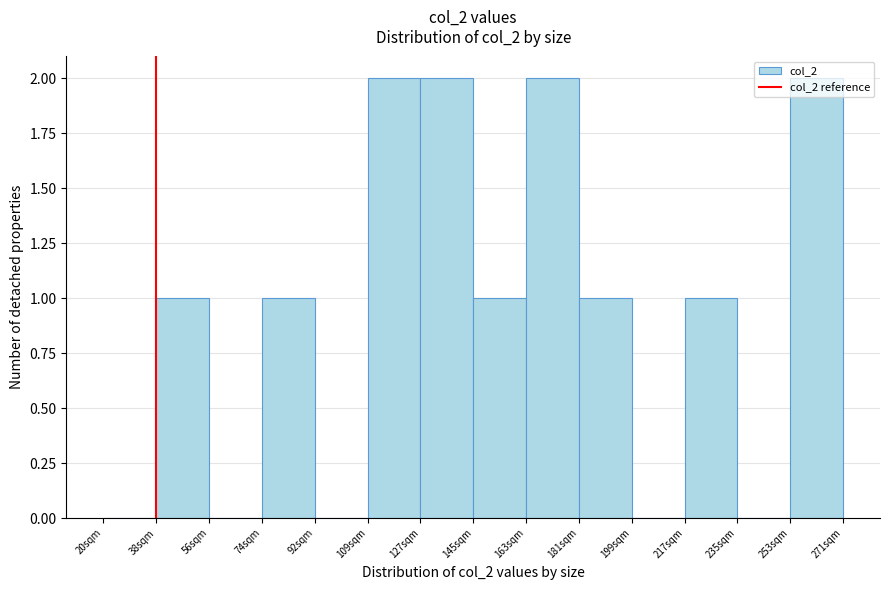

The chart shows a value of 1 at 163sqm. True or false?

False